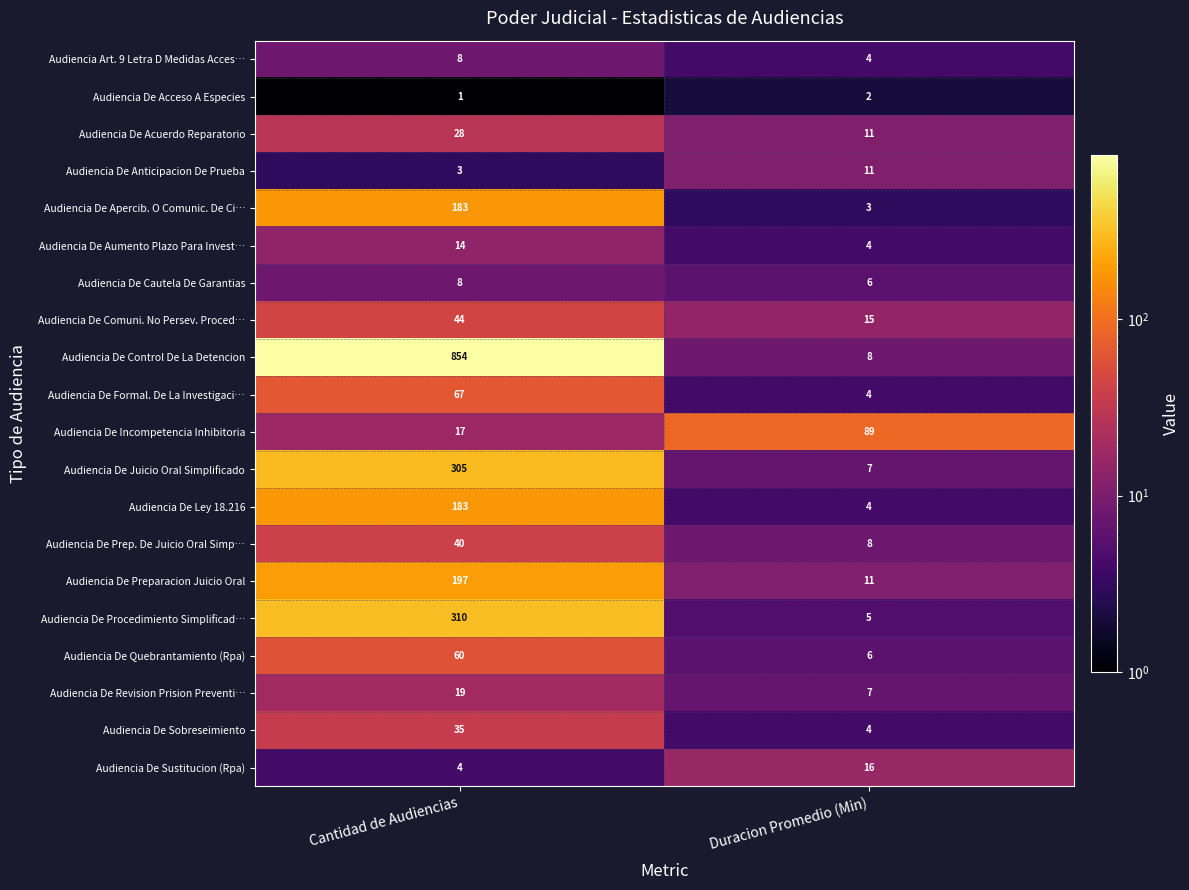

What is the greatest value displayed?

854